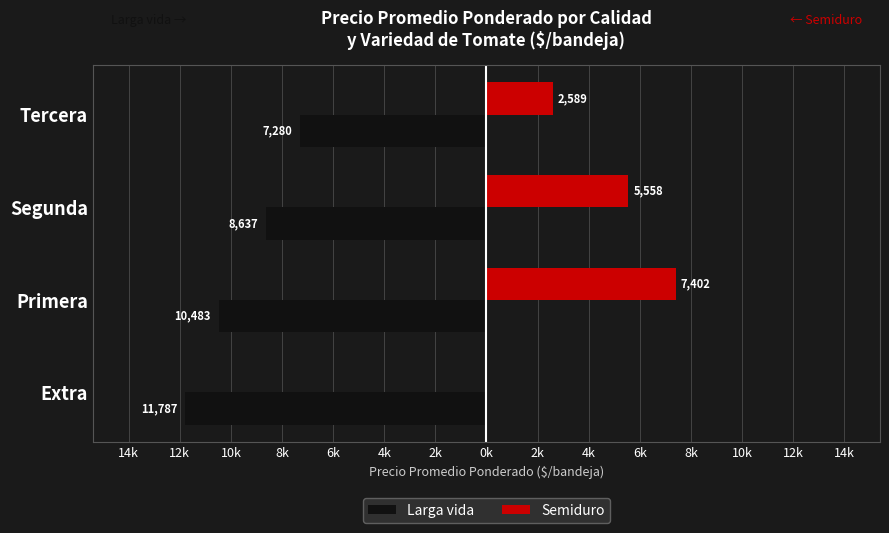

Which series has the widest spread of values?

Semiduro